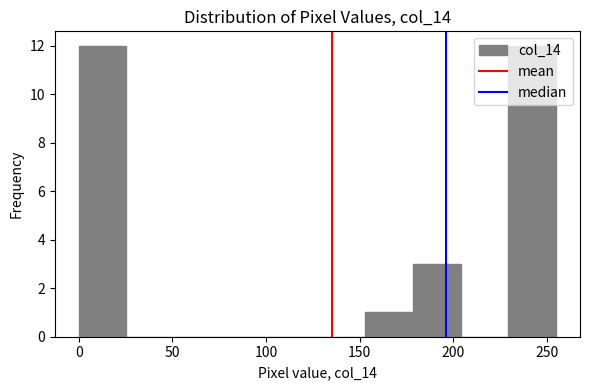

What is the height of the bar covering 153.0 to 178.5 on the x-axis? Neither the bar edges nor the heights are printed on the chart, so give them approximately, as read against the axes.

1